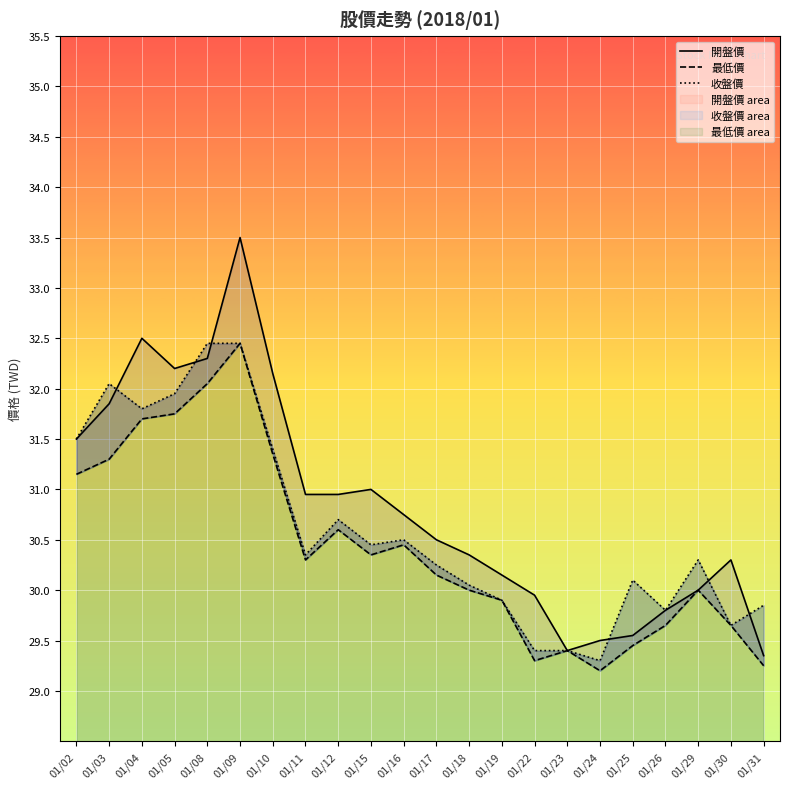

Rank the categories by 最低價 value from lowest to highest.

01/24, 01/31, 01/22, 01/23, 01/25, 01/26, 01/30, 01/19, 01/18, 01/29, 01/17, 01/11, 01/15, 01/16, 01/12, 01/02, 01/03, 01/10, 01/04, 01/05, 01/08, 01/09